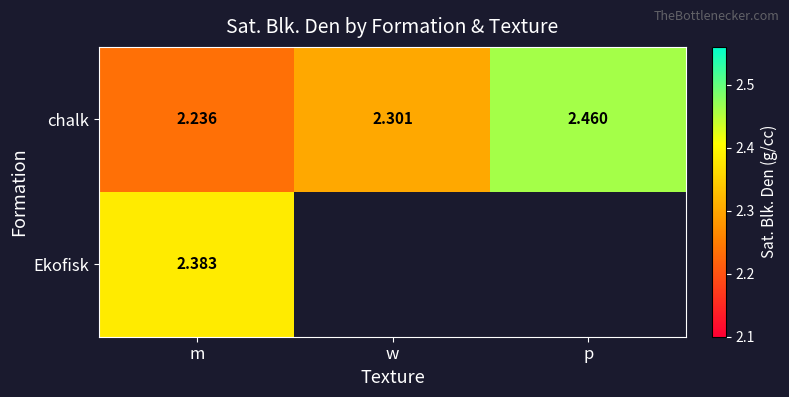

Count the number of data series in this chart.

2